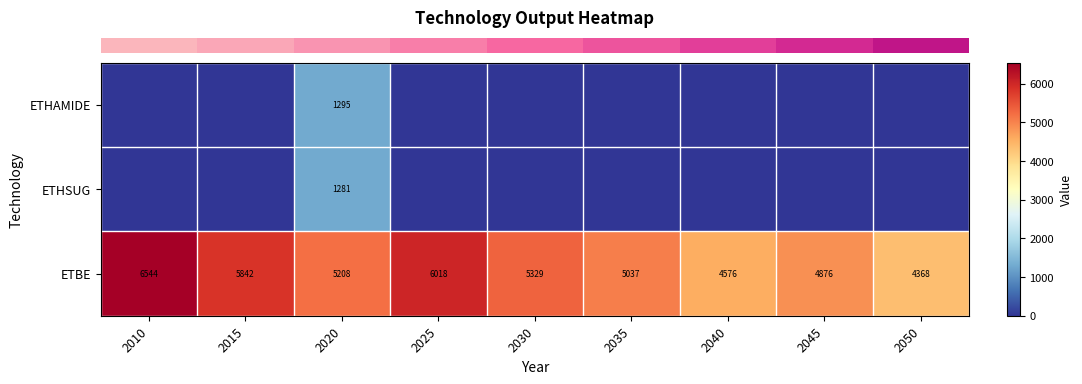

Between 2030 and 2040, which is larger?

2030